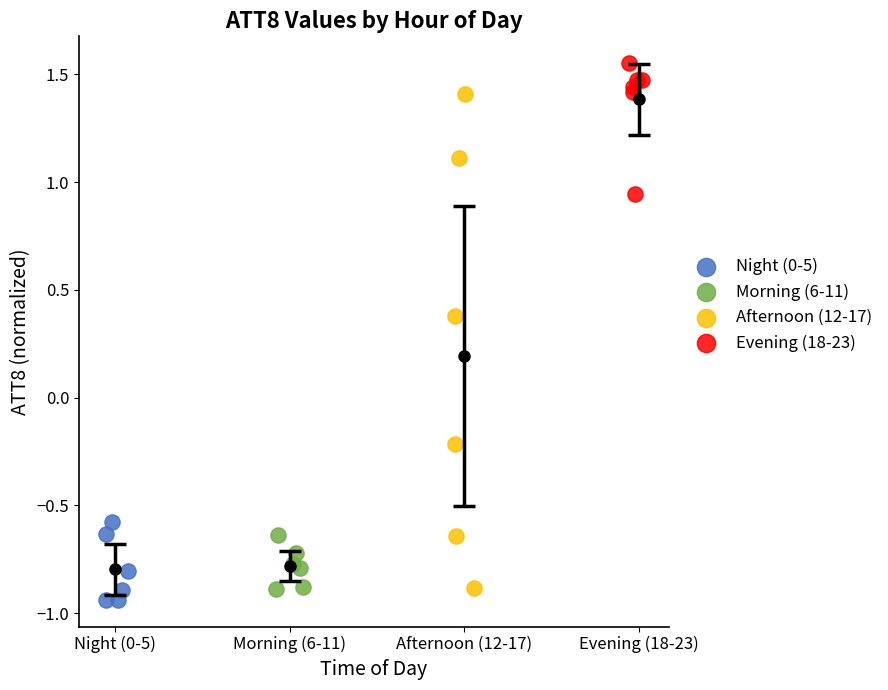

Which series contains the highest Y value?

Evening (18-23)